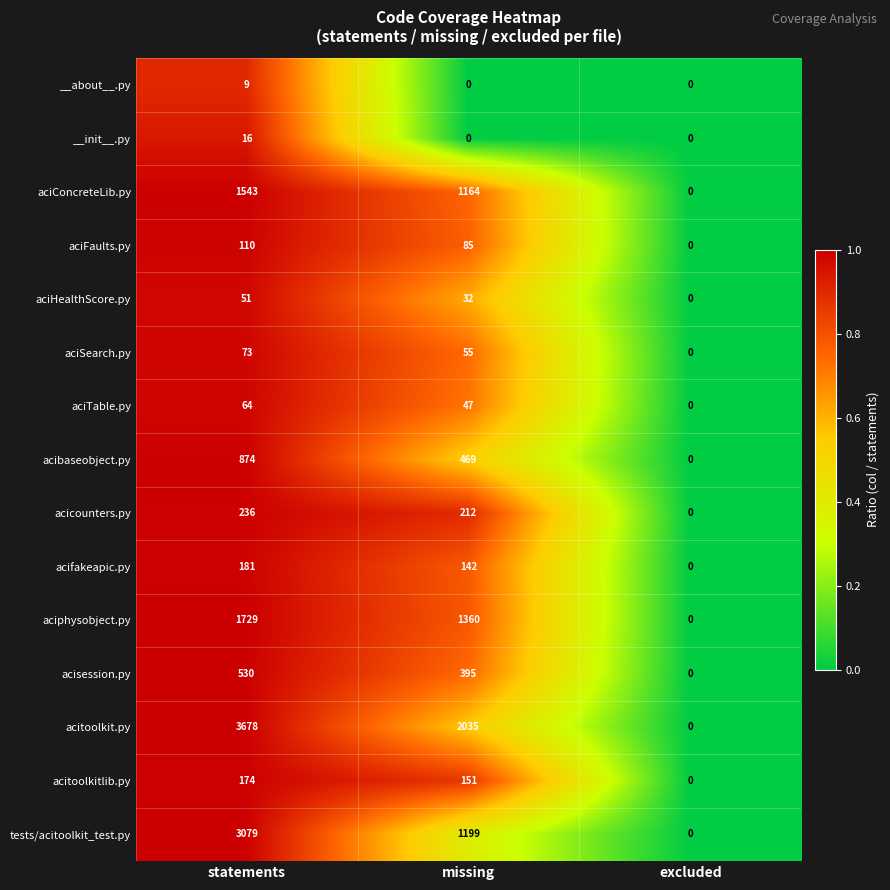

What is the greatest value displayed?

3678